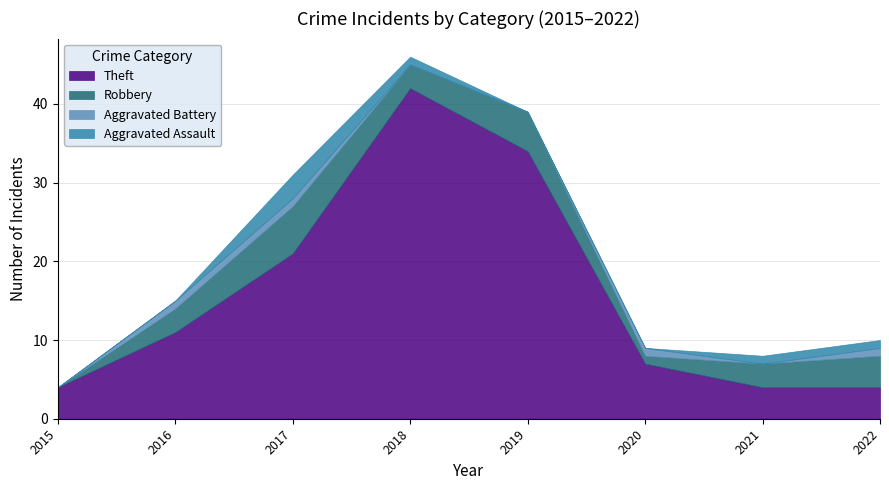

What is the approximate value of Robbery at 2022?

4